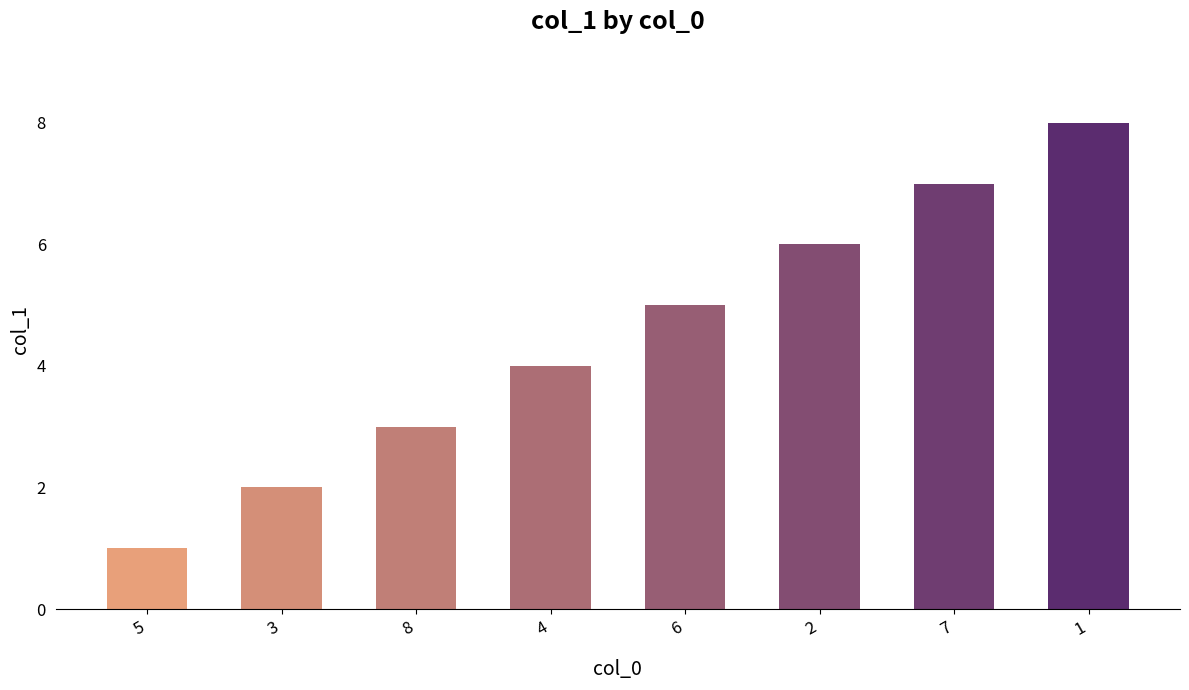

Between 3 and 4, which is larger?

4